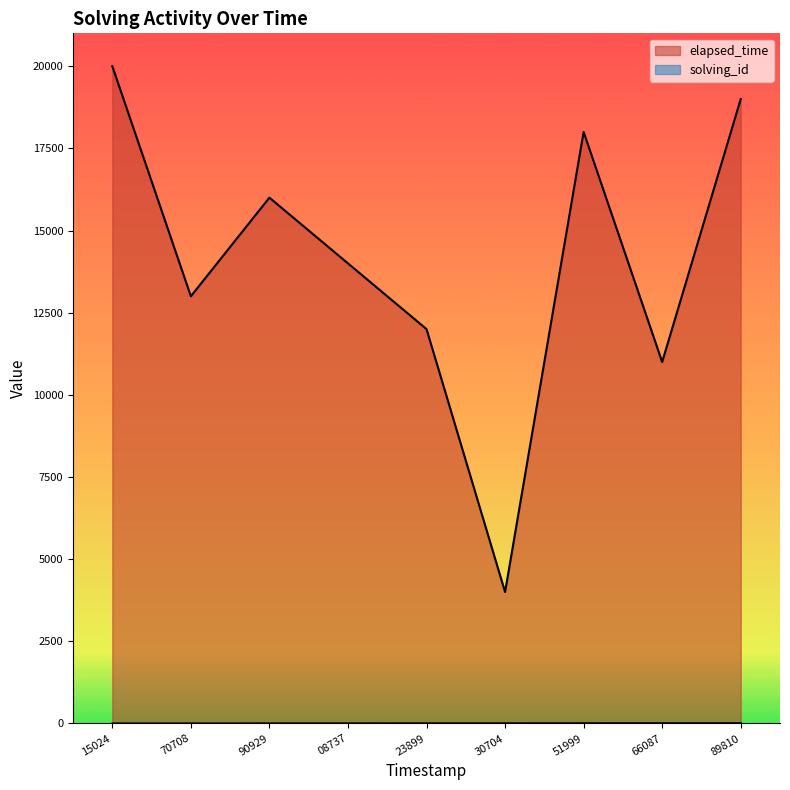

True or false: elapsed_time and solving_id cross at least once.

False